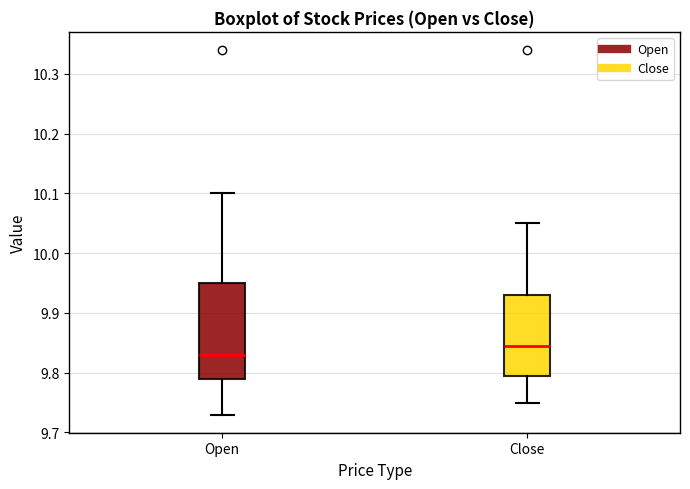

Where is the upper edge of the box for Open on the y-axis? The values are not printed on the chart, so give them approximately, as read against the axis.

9.95